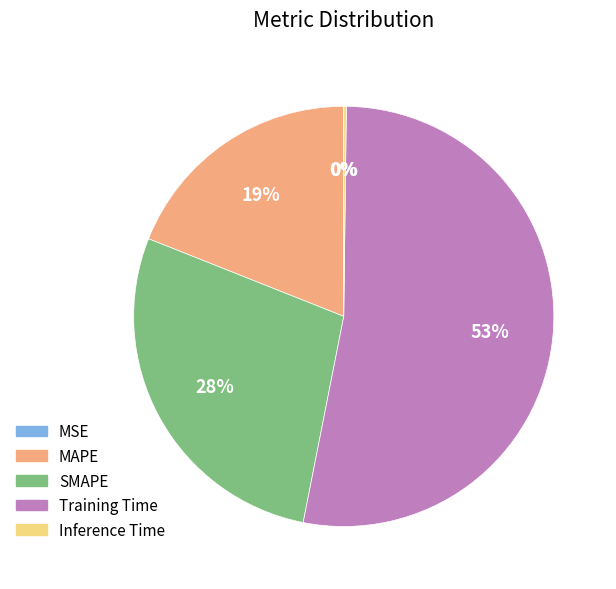

Combined, do Training Time and MAPE account for over 50%?

Yes